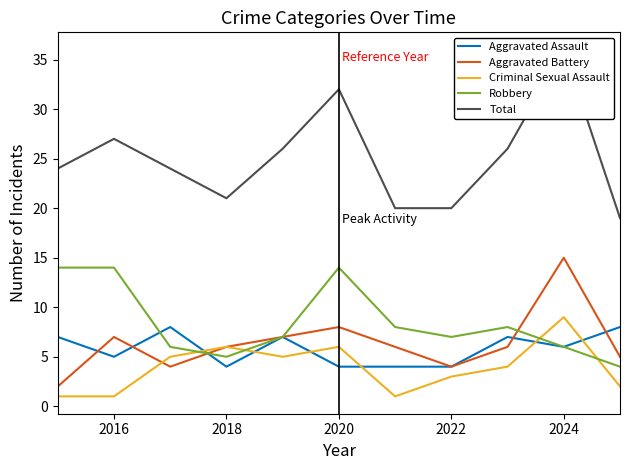

What are all the series names shown in the legend?

Aggravated Assault, Aggravated Battery, Criminal Sexual Assault, Robbery, Total